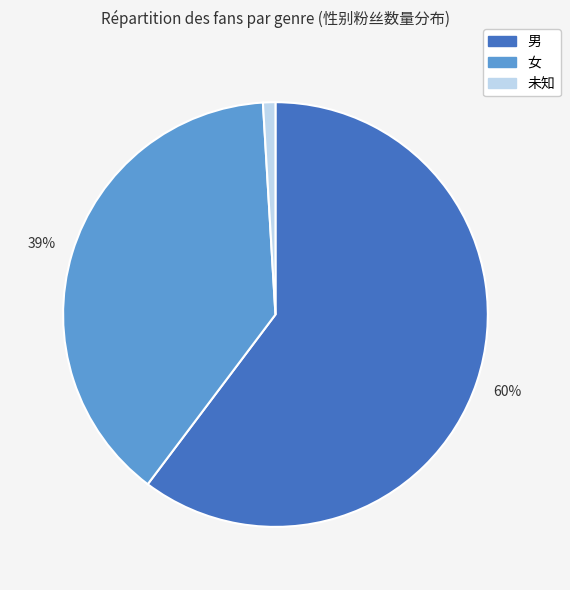

Which slice is the smallest?

未知